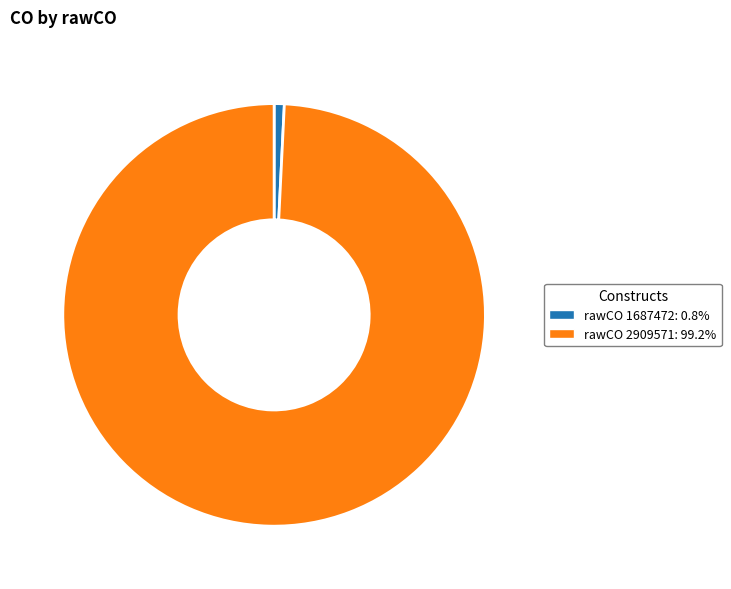

What is the ratio of the value at rawCO 2909571: 99.2% to the value at rawCO 1687472: 0.8%?

128.0